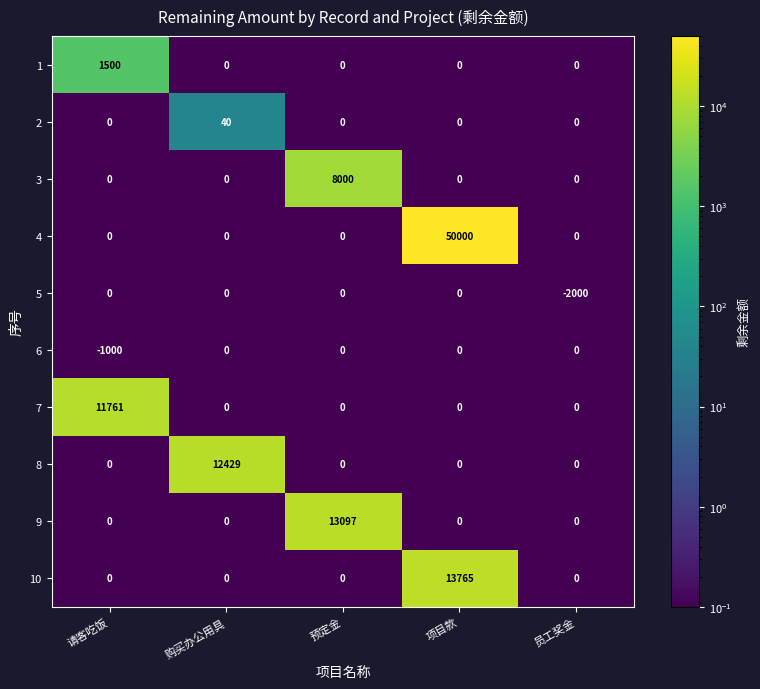

Which series has the largest total across all categories?

4